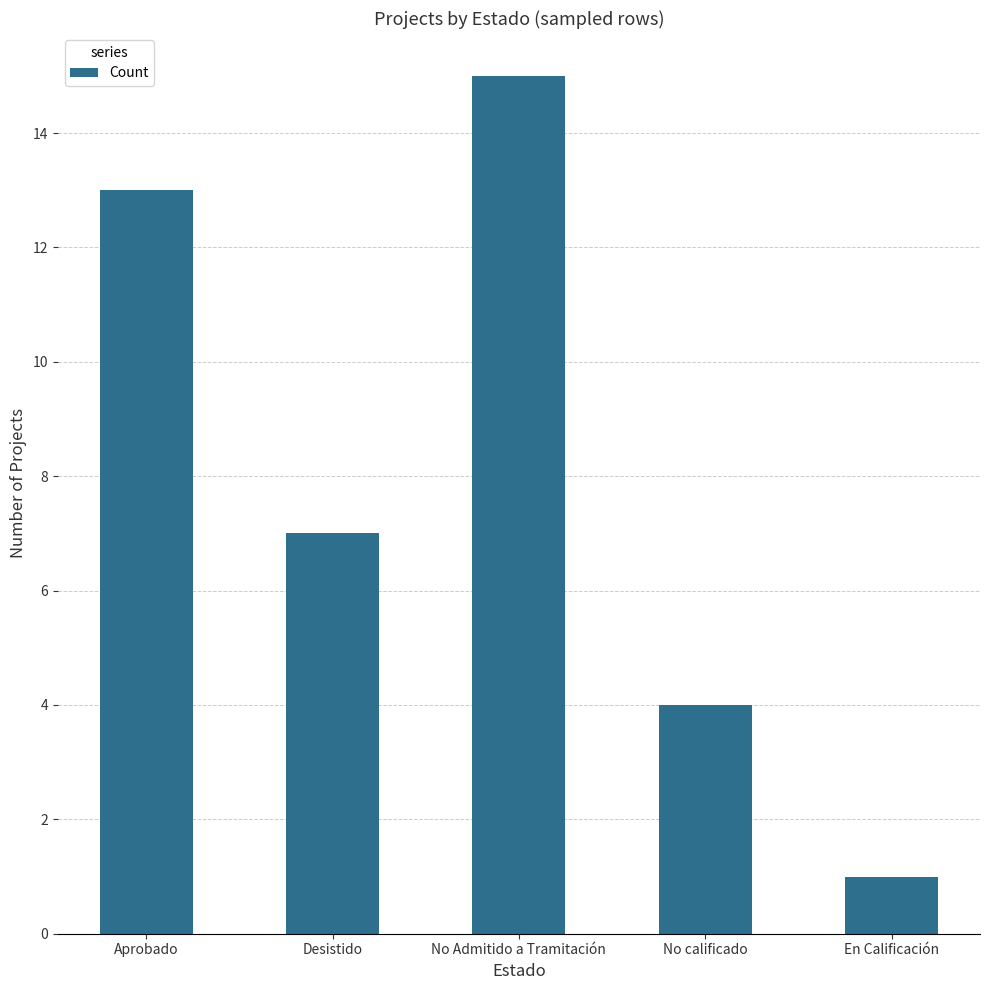

What is the difference between the values at Aprobado and No calificado?

9